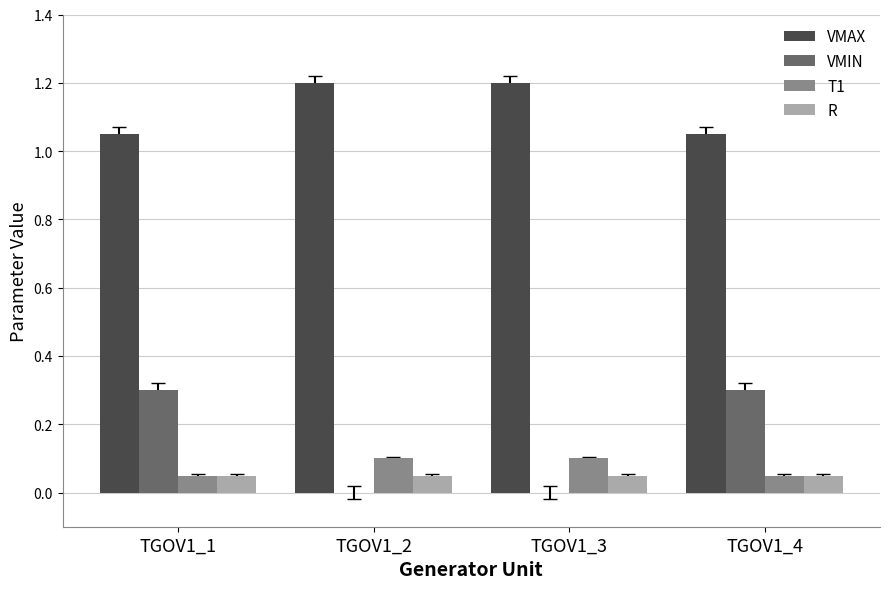

Which series changed the most between TGOV1_3 and TGOV1_4?

VMIN